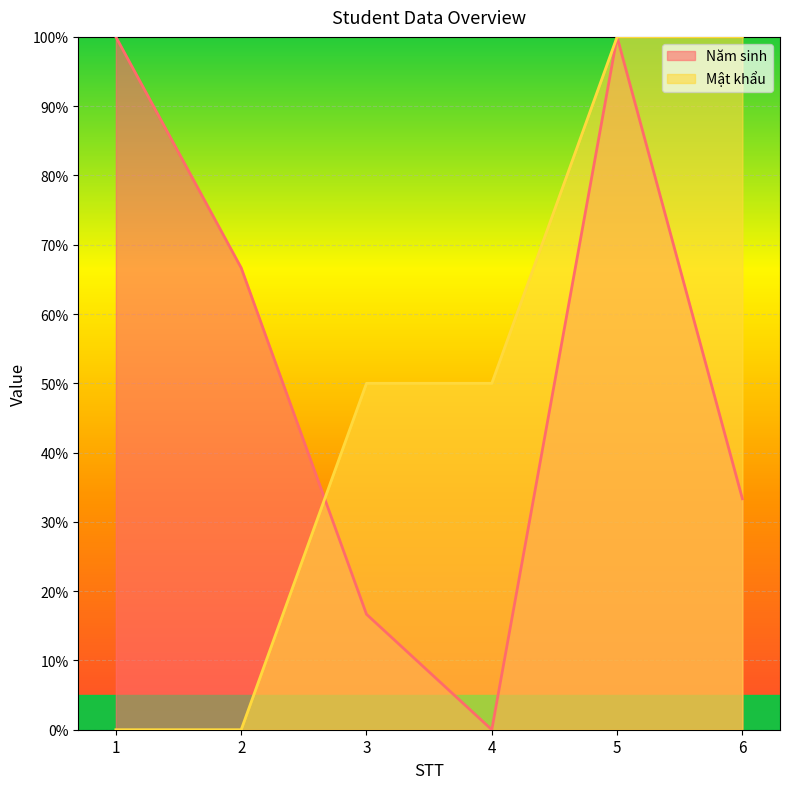

Where is Năm sinh nearest to the value 50?

2